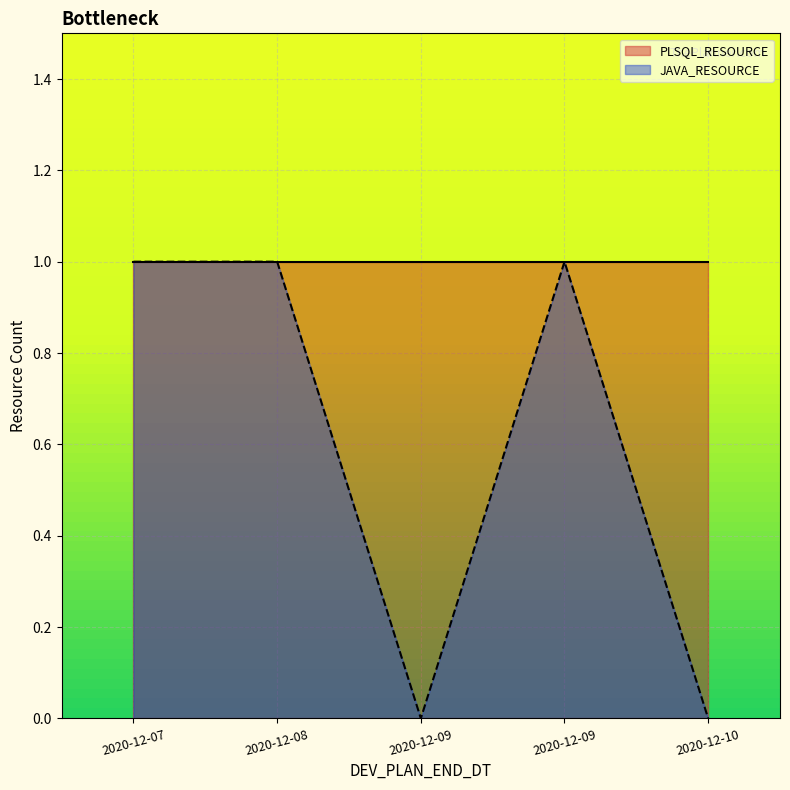

Which label corresponds to the largest value in the chart?

2020-12-07